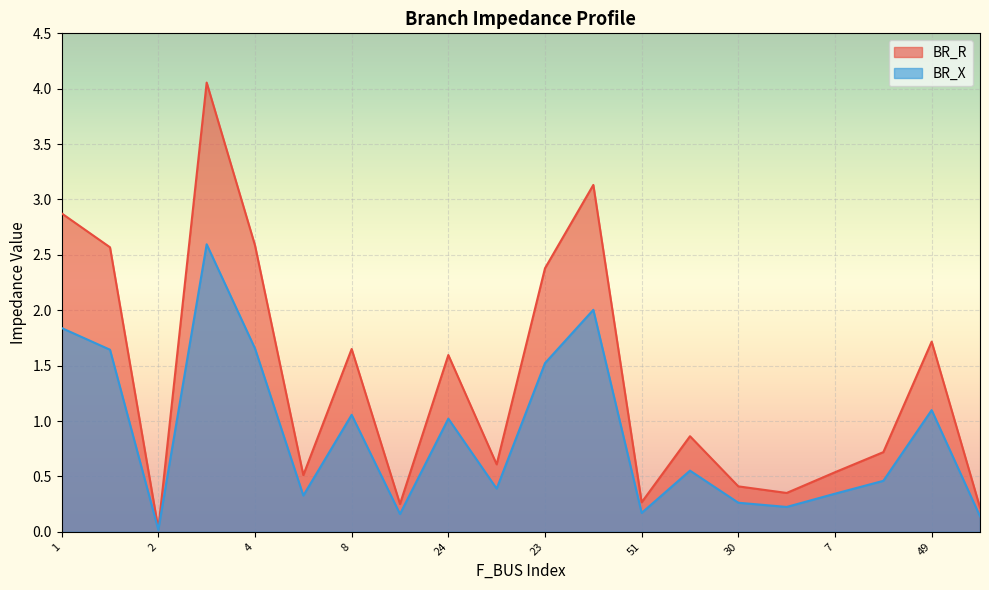

Which series has the largest range (max minus min)?

BR_R